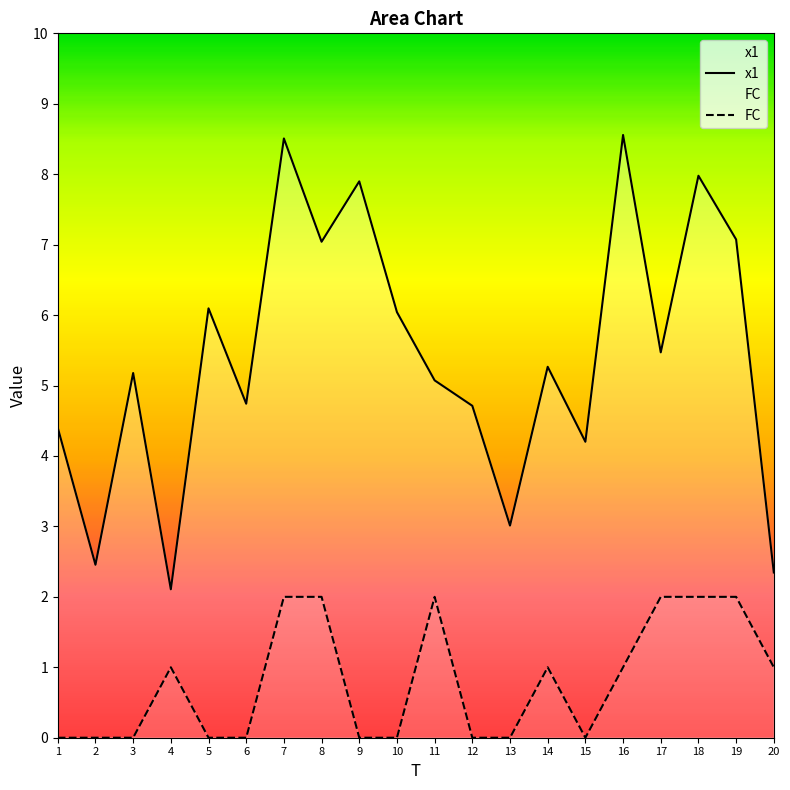

List the series in order of their overall mean, lowest first.

FC, x1